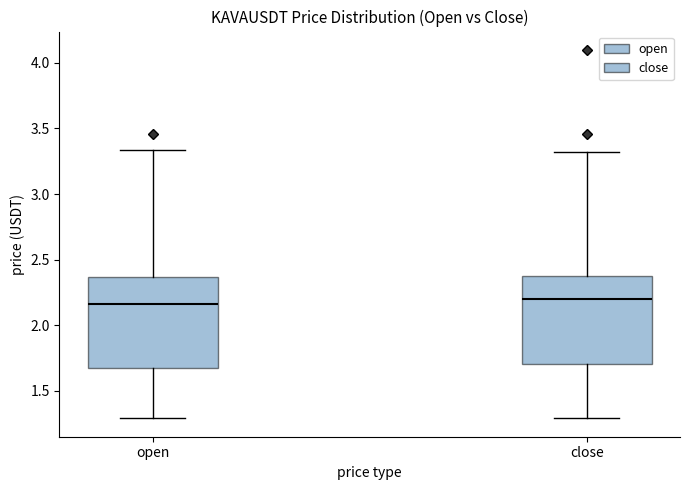

Where is the upper edge of the box for open on the y-axis? The values are not printed on the chart, so give them approximately, as read against the axis.

2.35